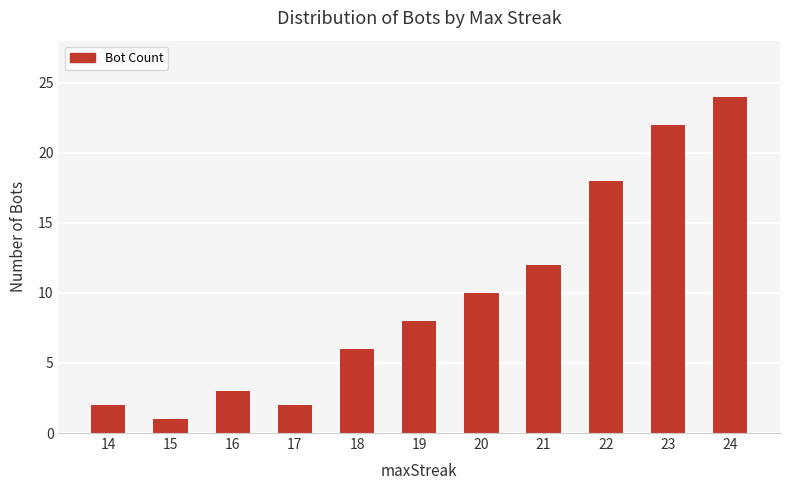

Which has a higher value, 19 or 17?

19